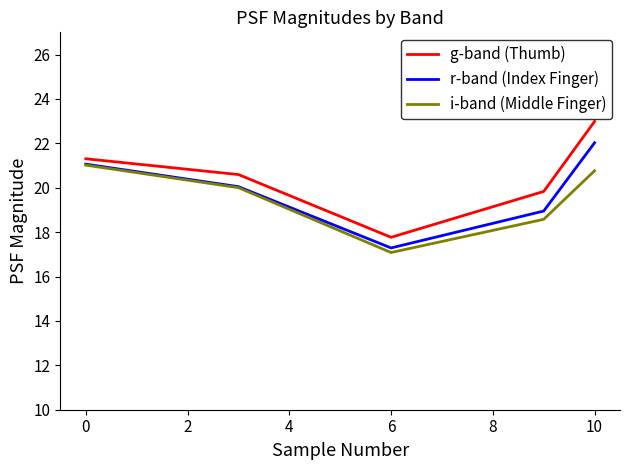

What is the minimum value shown in the chart?

17.1